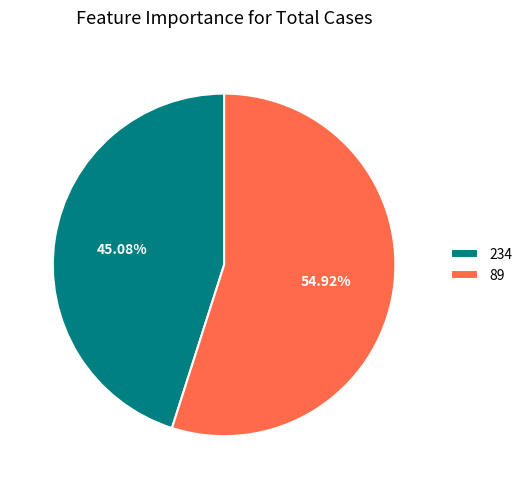

What percentage is the 89 slice, to the nearest percent?

55%